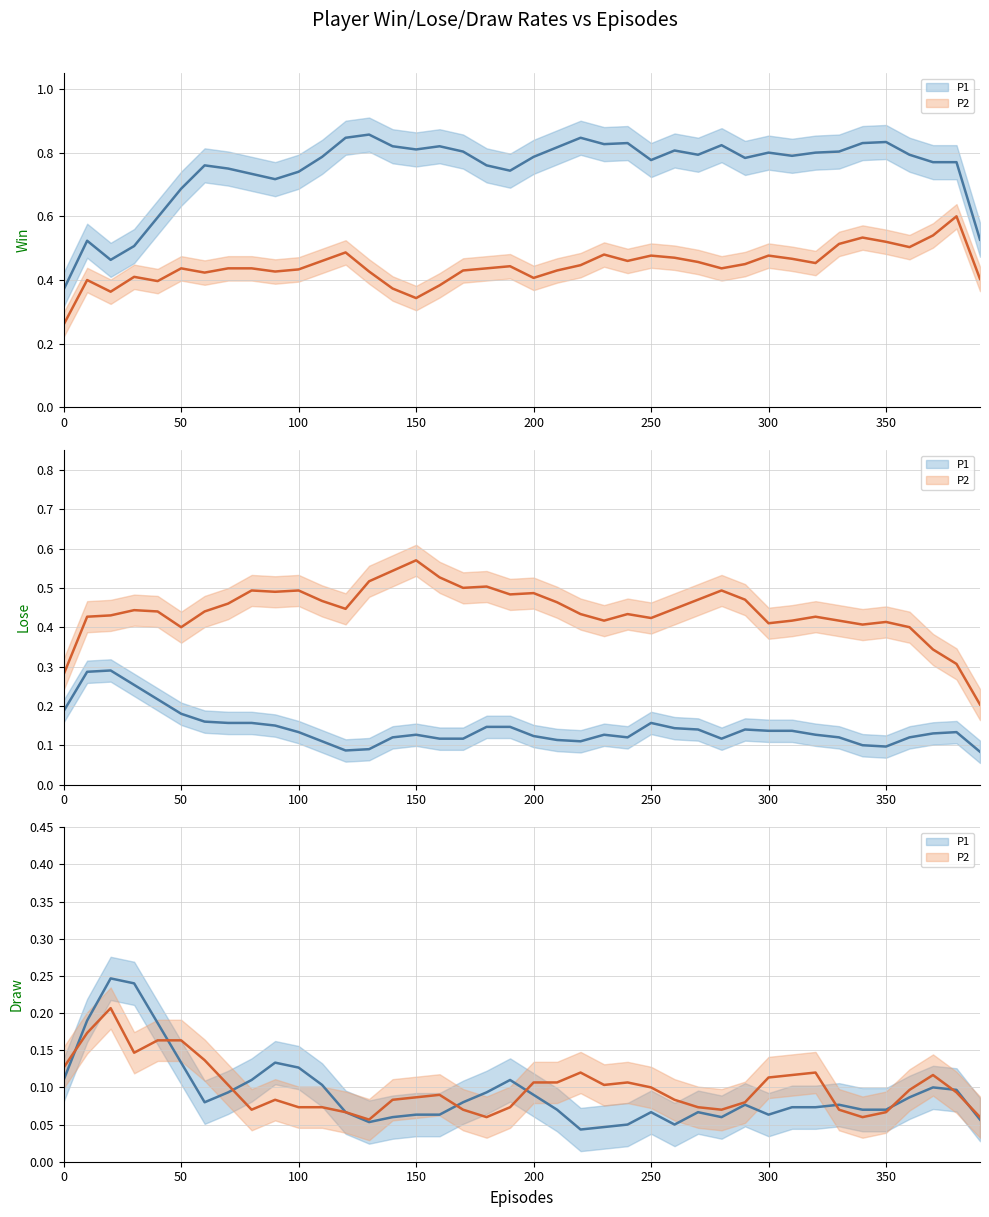

At how many categories does at least one series exceed 0?

40